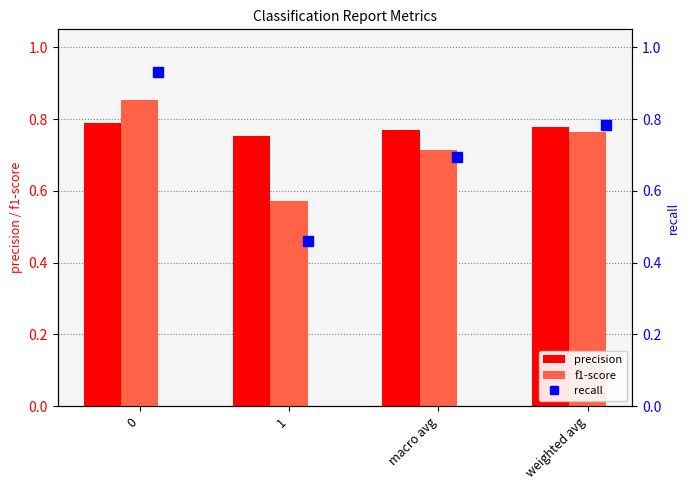

The value of precision at 0 is 0.2. True or false?

False